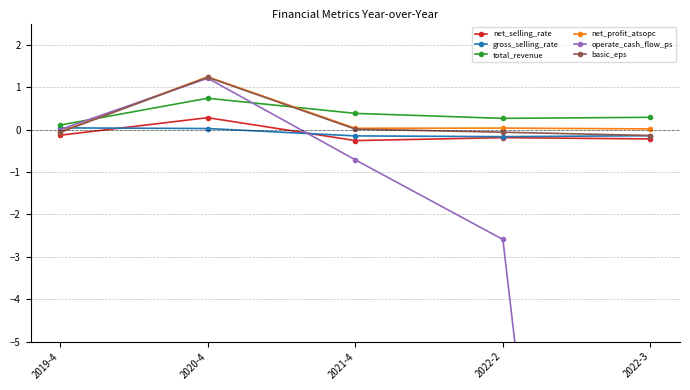

What is the label of the 2nd point from the right?

2022-2